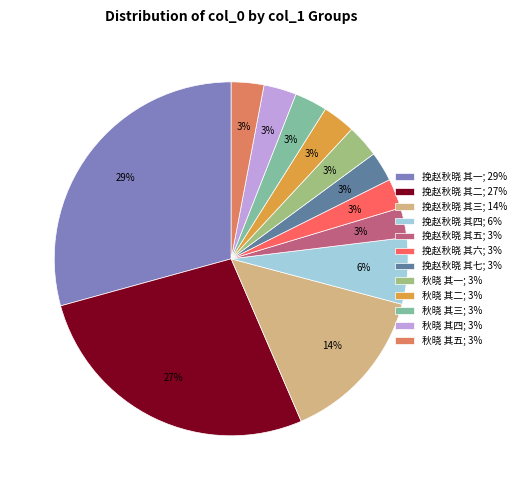

To the nearest percent, what is the average slice percentage?

8%